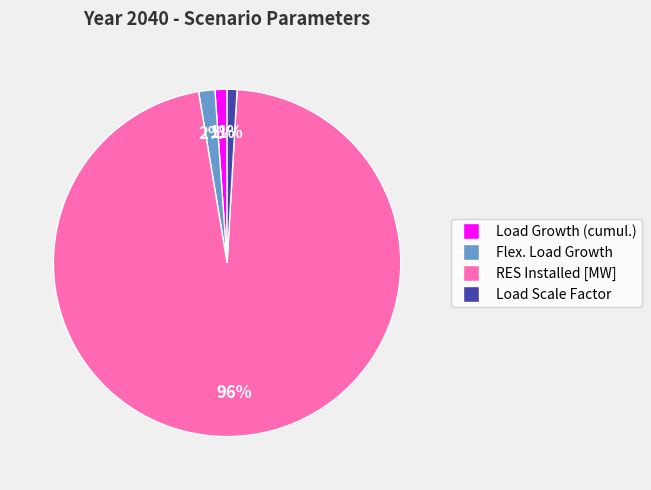

Between RES Installed [MW] and Load Scale Factor, which is larger?

RES Installed [MW]